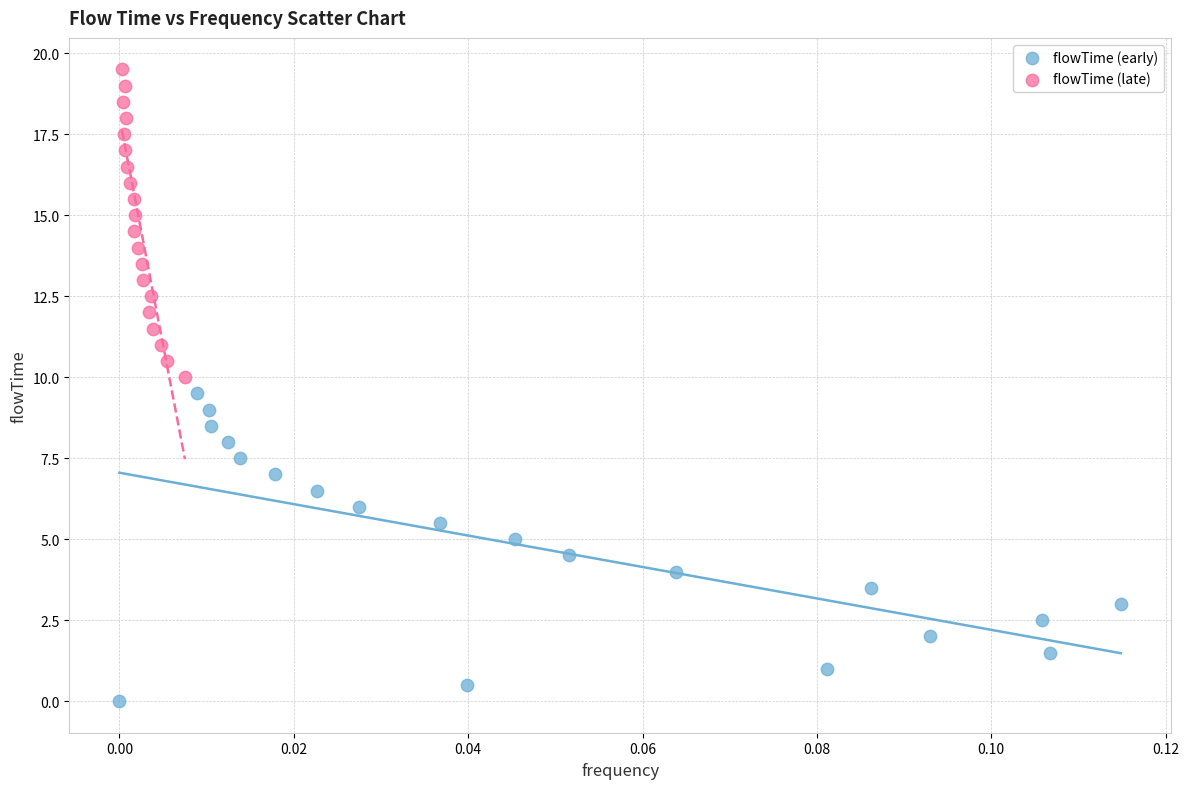

Which series reaches the maximum Y coordinate?

flowTime (late)